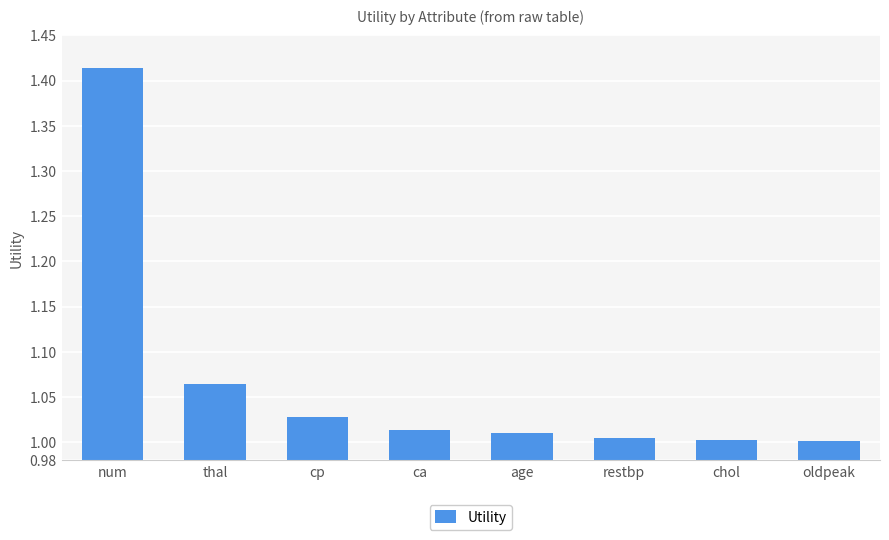

What is the label of the 8th bar from the right?

num